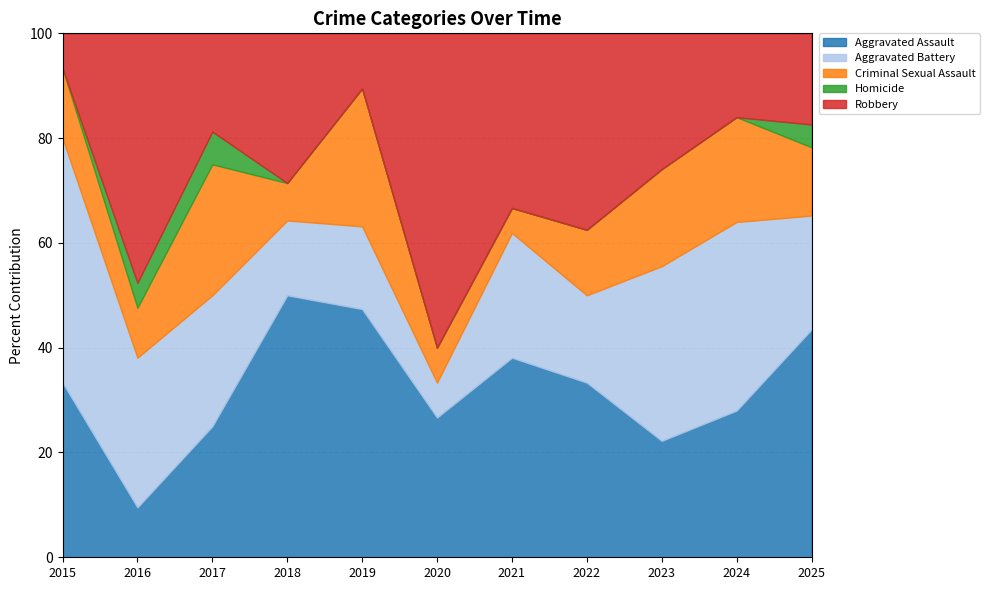

What is the difference between the second highest and second lowest values in the Aggravated Assault series?

25.1